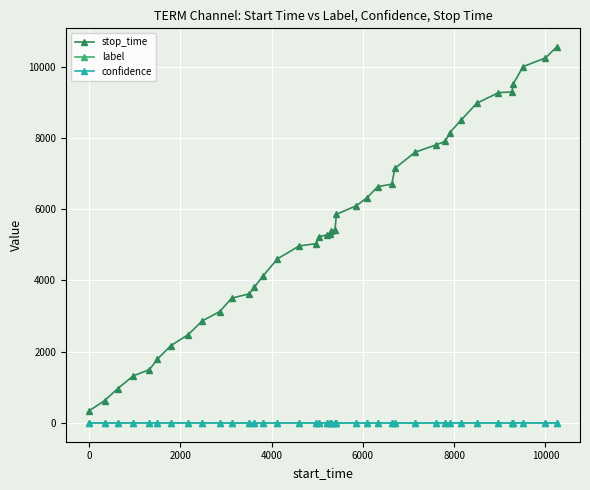

Does the chart have visible grid lines?

Yes